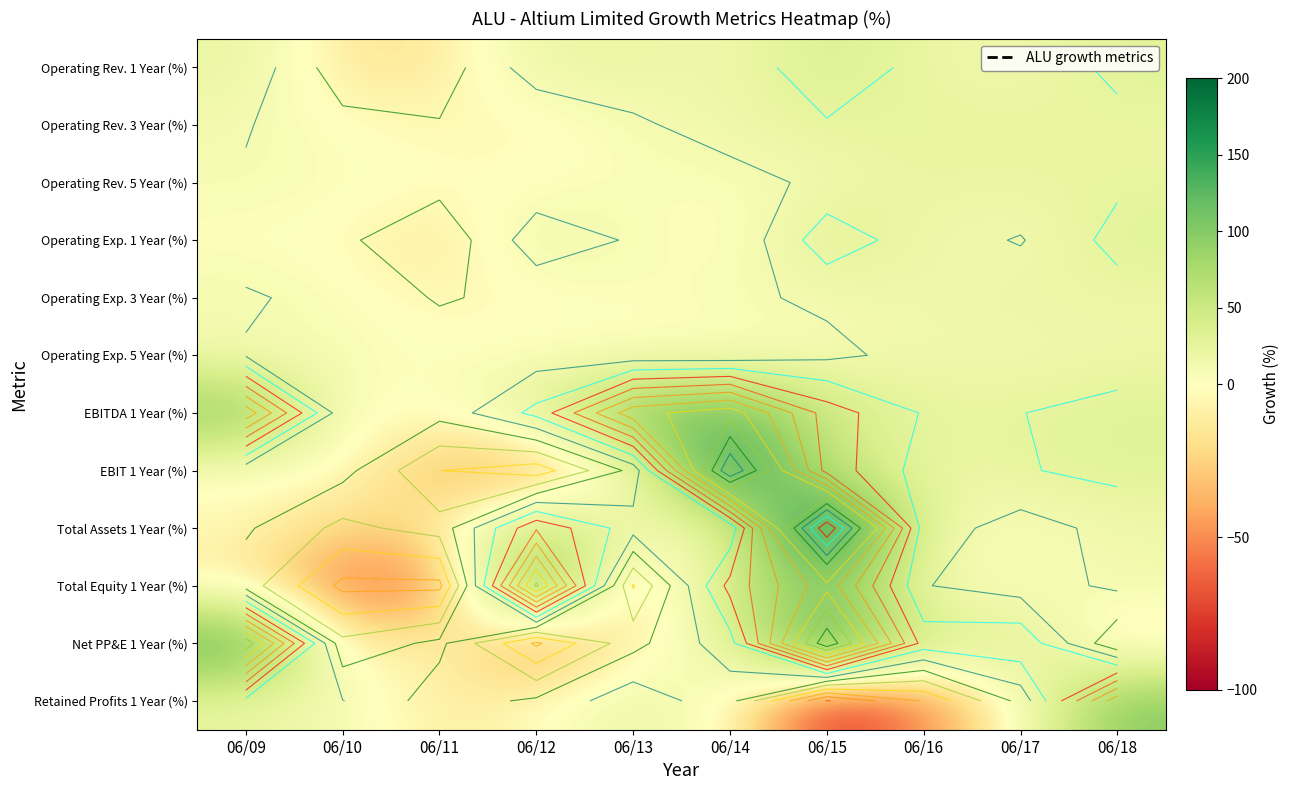

What is the difference between the maximum and minimum values in the Total Assets 1 Year (%) series?

225.3